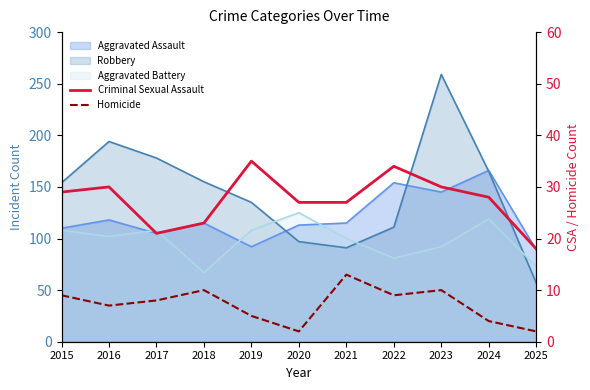

At which label does Homicide reach its minimum?

2020